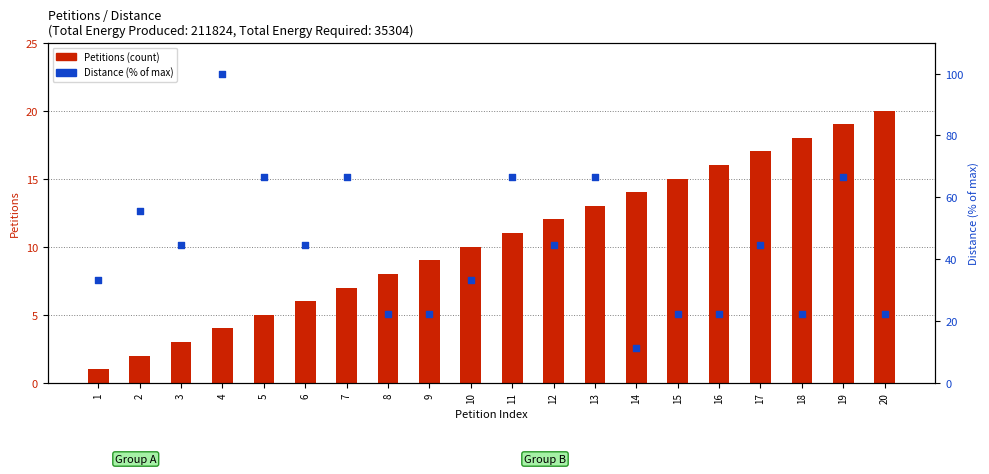

What are all the series names shown in the legend?

Petitions, Distance (% of max)